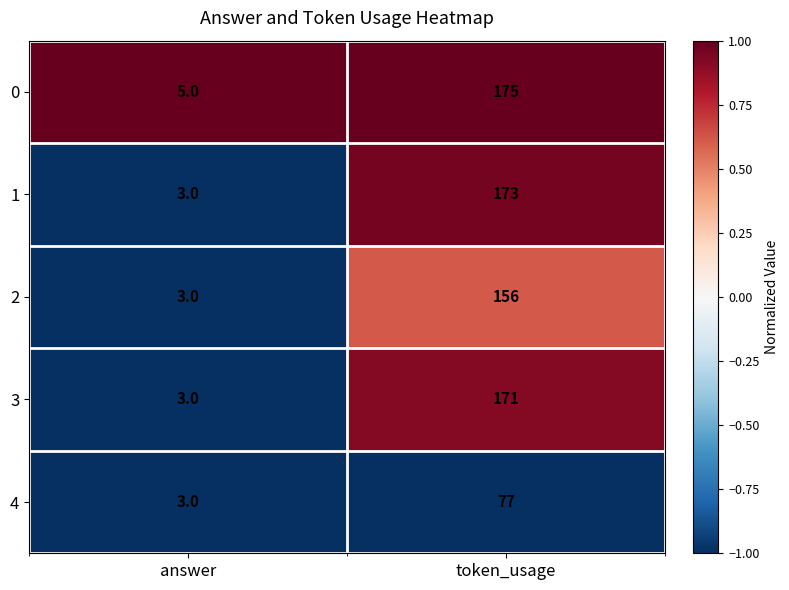

Reading right to left, transcribe all the data shown in this chart.

0: token_usage=175	answer=5
1: token_usage=173	answer=3
2: token_usage=156	answer=3
3: token_usage=171	answer=3
4: token_usage=77	answer=3